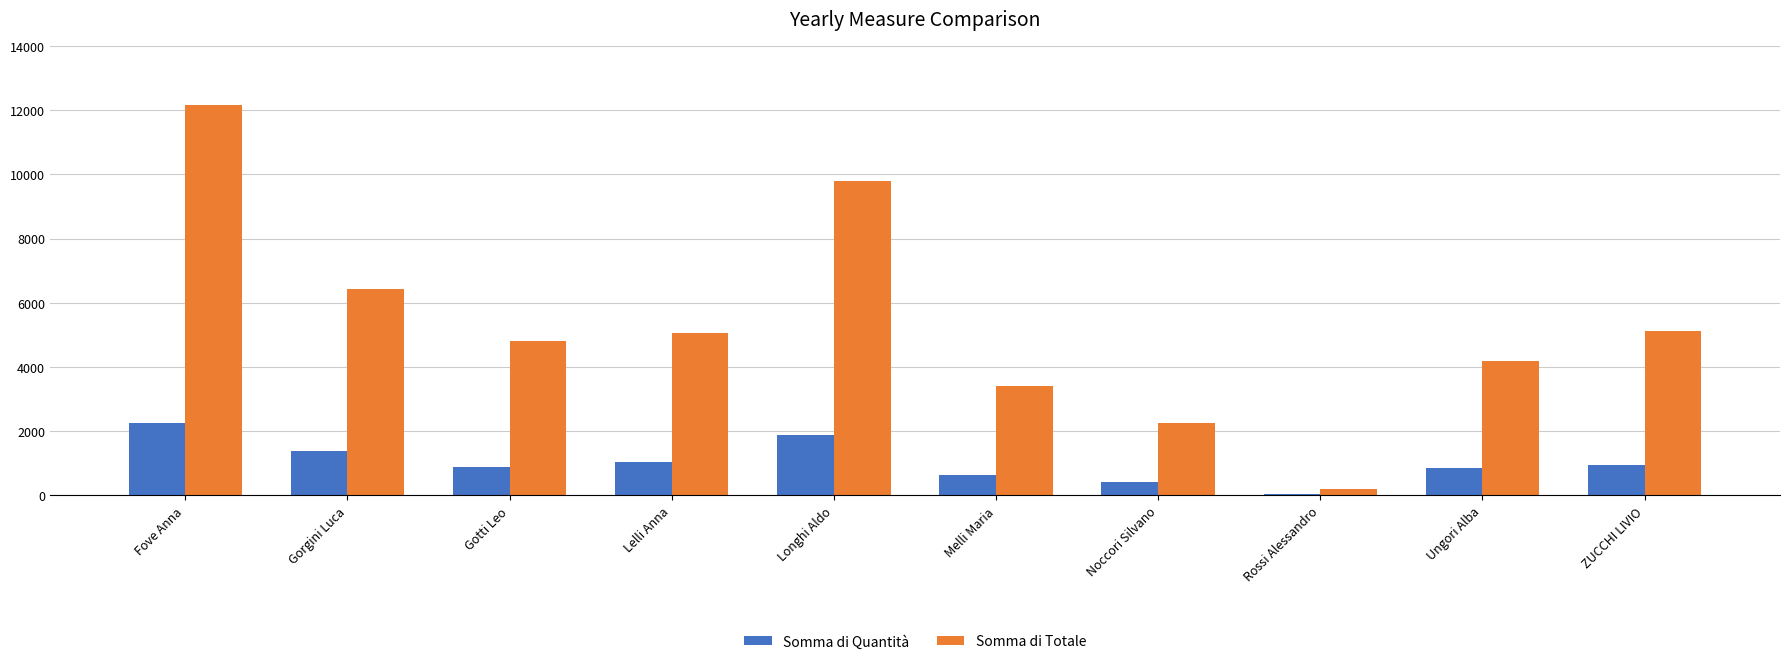

What is the highest value of the Somma di Totale series?

12164.5